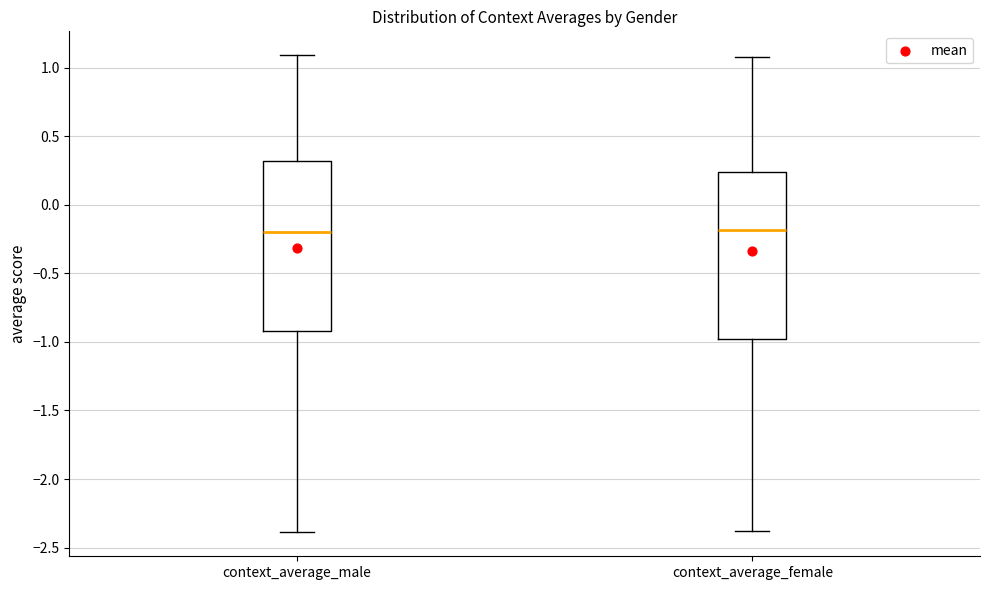

Where is the lower edge of the box for context_average_male on the y-axis? The values are not printed on the chart, so give them approximately, as read against the axis.

-0.90